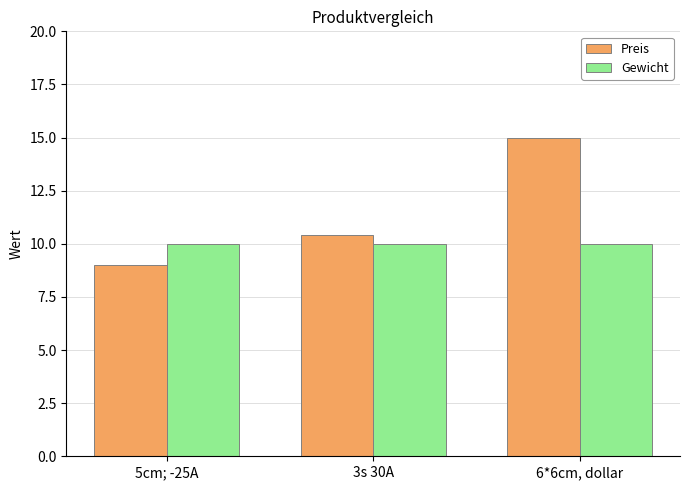

What are all the series names shown in the legend?

Preis, Gewicht